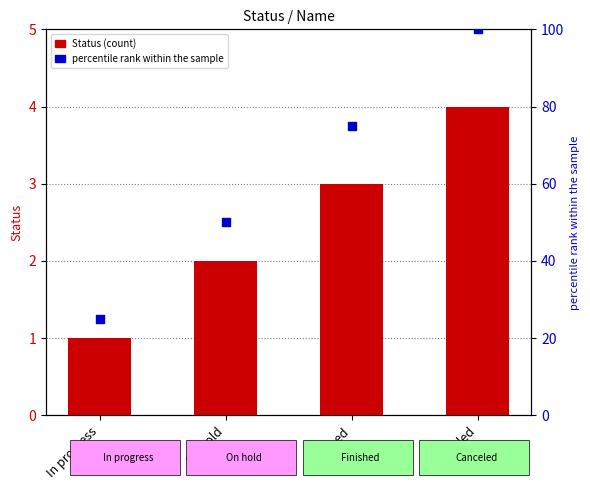

Which series has the largest total across all categories?

percentile rank within the sample